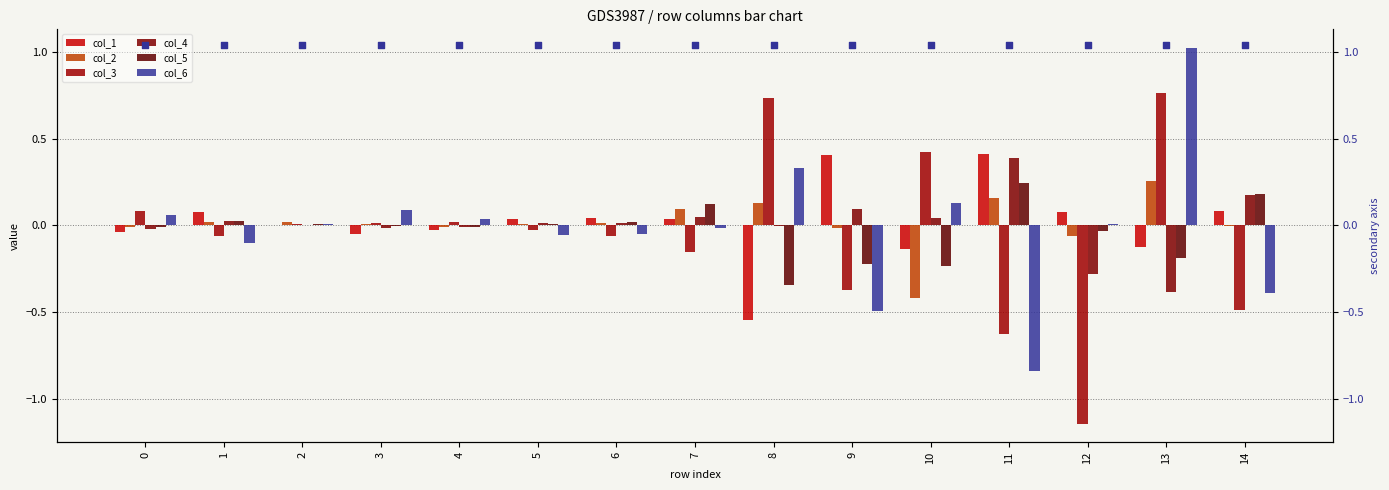

What are all the series names shown in the legend?

col_1, col_2, col_3, col_4, col_5, col_6